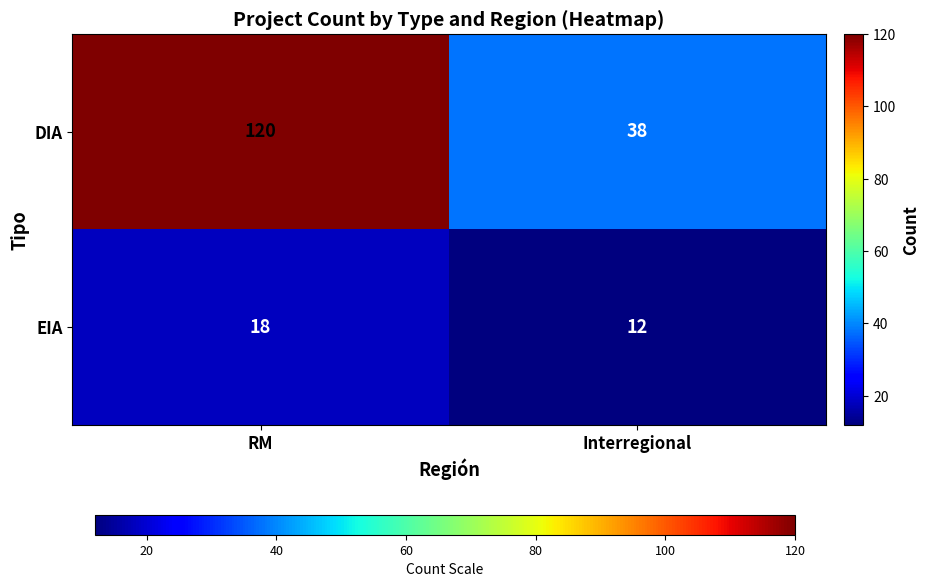

Rank the series by their maximum value, from highest to lowest.

DIA, EIA